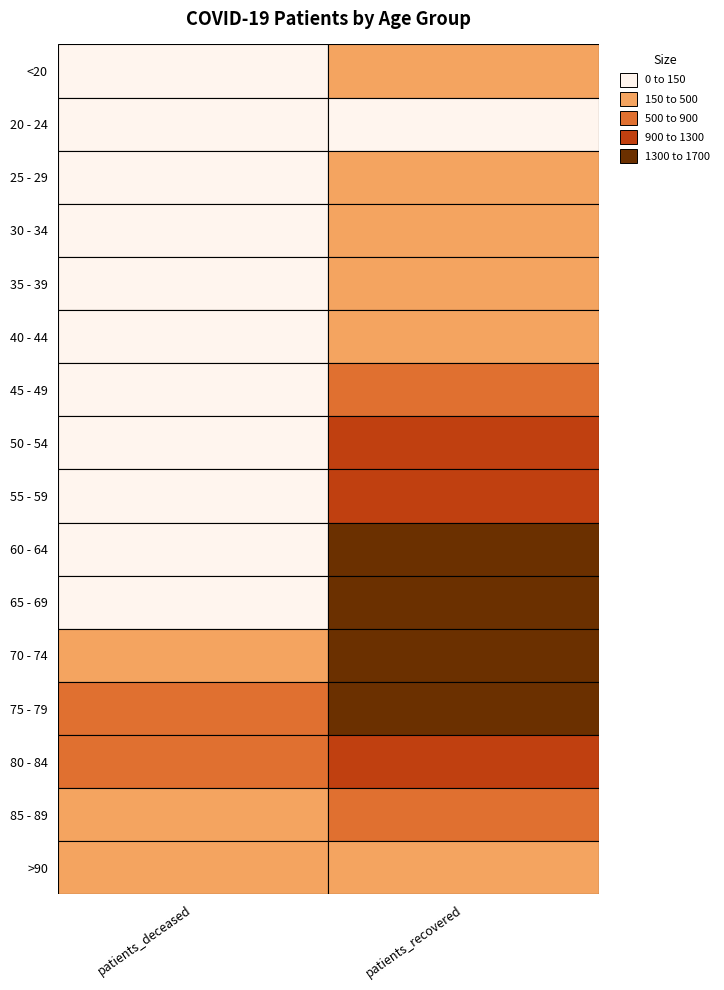

Which series has the largest total across all categories?

patients_recovered